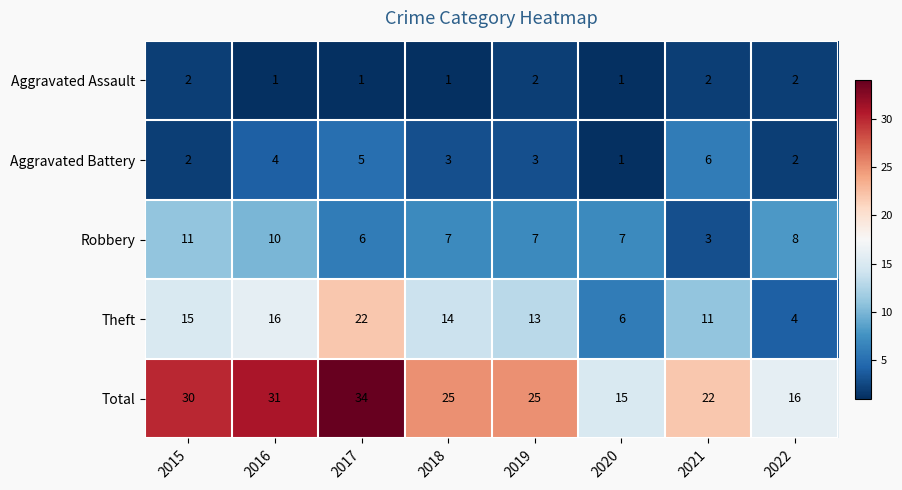

Rank the series by their maximum value, from highest to lowest.

Total, Theft, Robbery, Aggravated Battery, Aggravated Assault